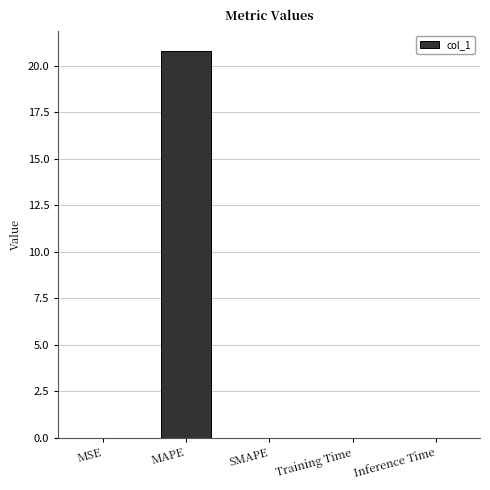

What is the difference between the values at SMAPE and MAPE?

20.8